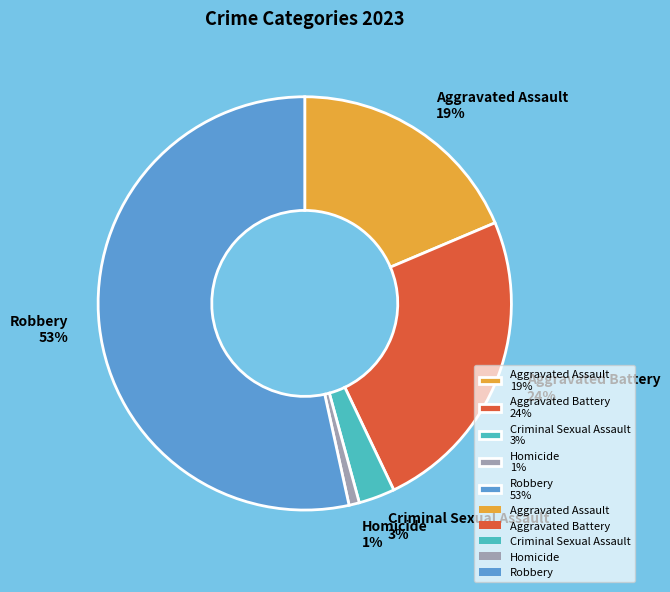

Do Homicide and Aggravated Battery together represent more than half of the pie?

No